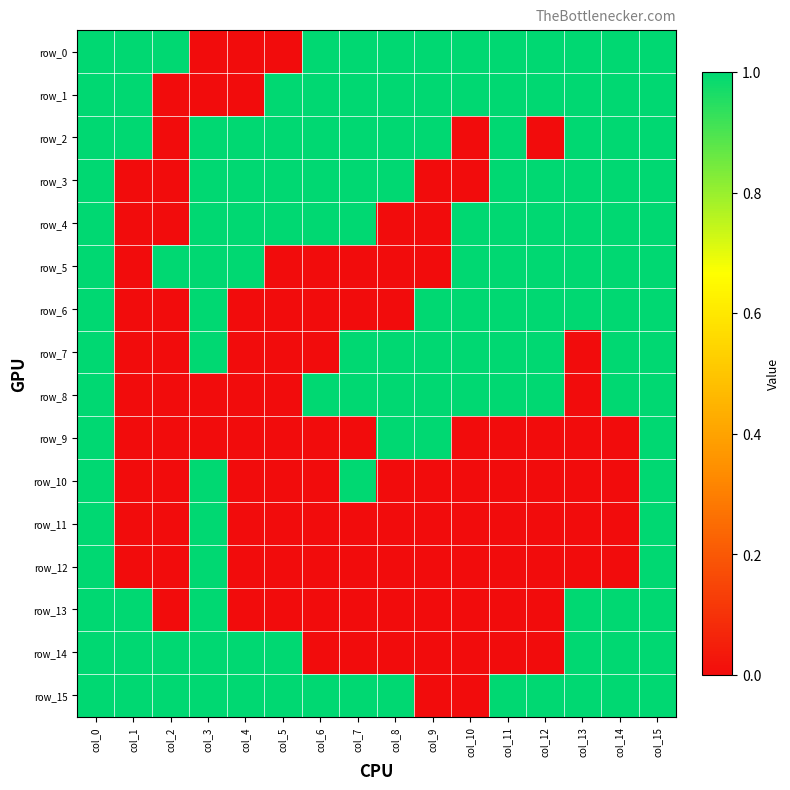

What is the total value across all series at col_15?

16